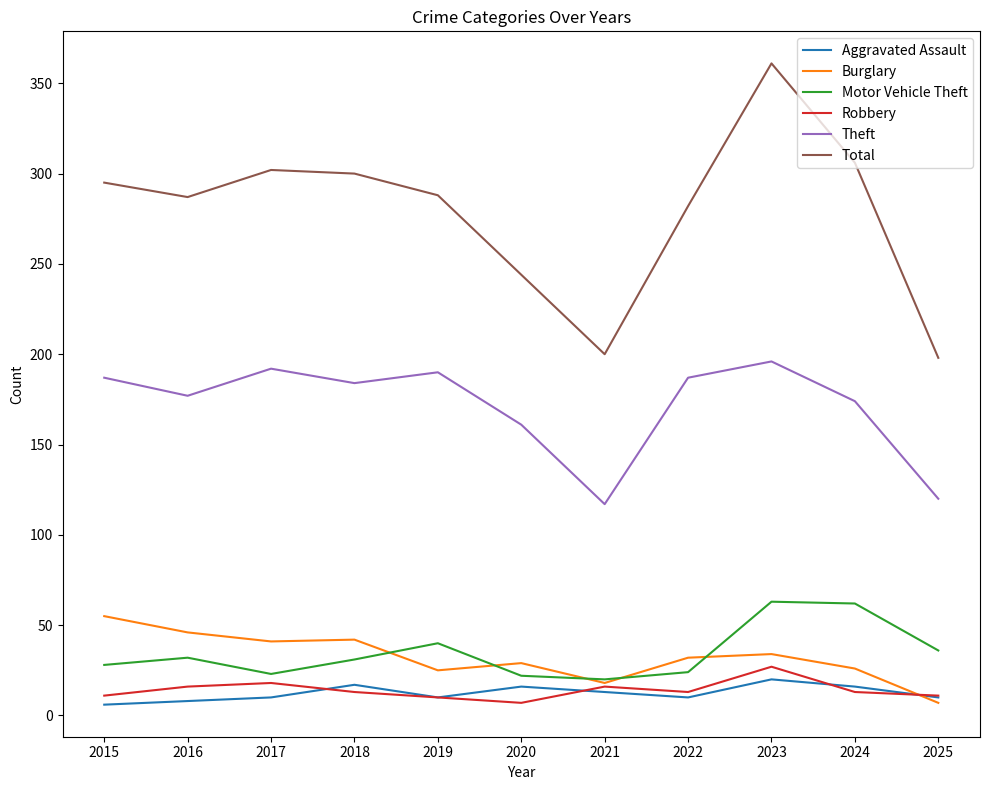

Where is Motor Vehicle Theft nearest to the value 41?

2019